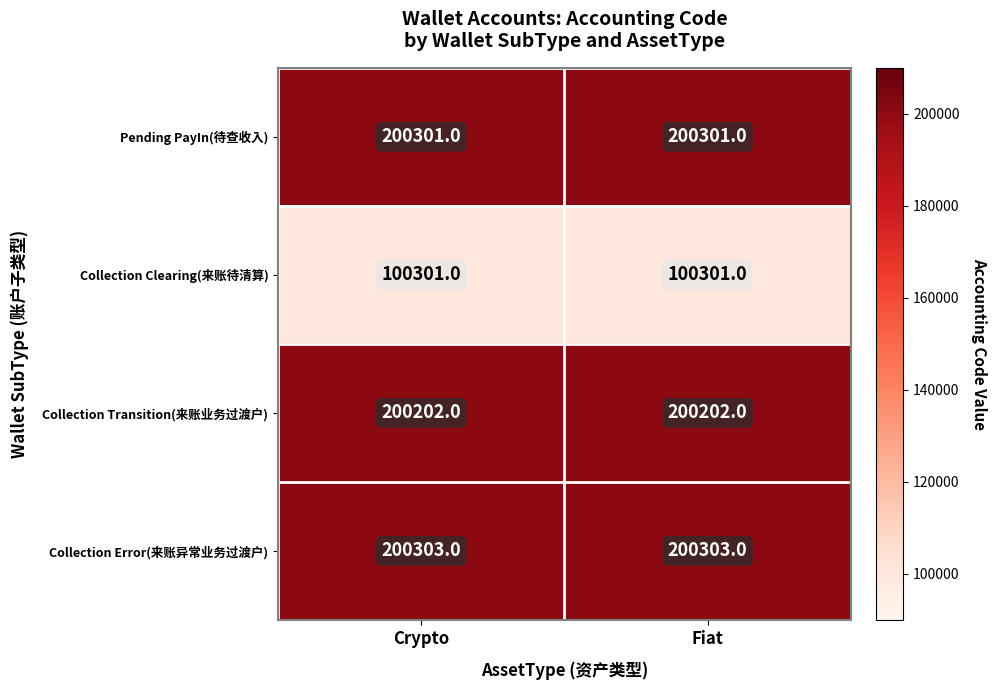

Reading left to right, transcribe all the data shown in this chart.

Pending PayIn(待查收入): 200301	200301
Collection Clearing(来账待清算): 100301	100301
Collection Transition(来账业务过渡户): 200202	200202
Collection Error(来账异常业务过渡户): 200303	200303